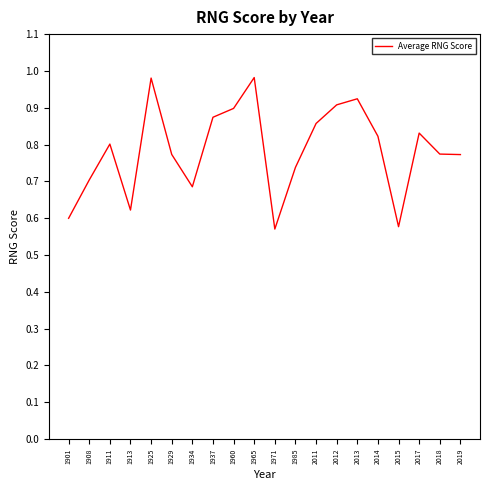

Which has a higher value, 1908 or 1913?

1908